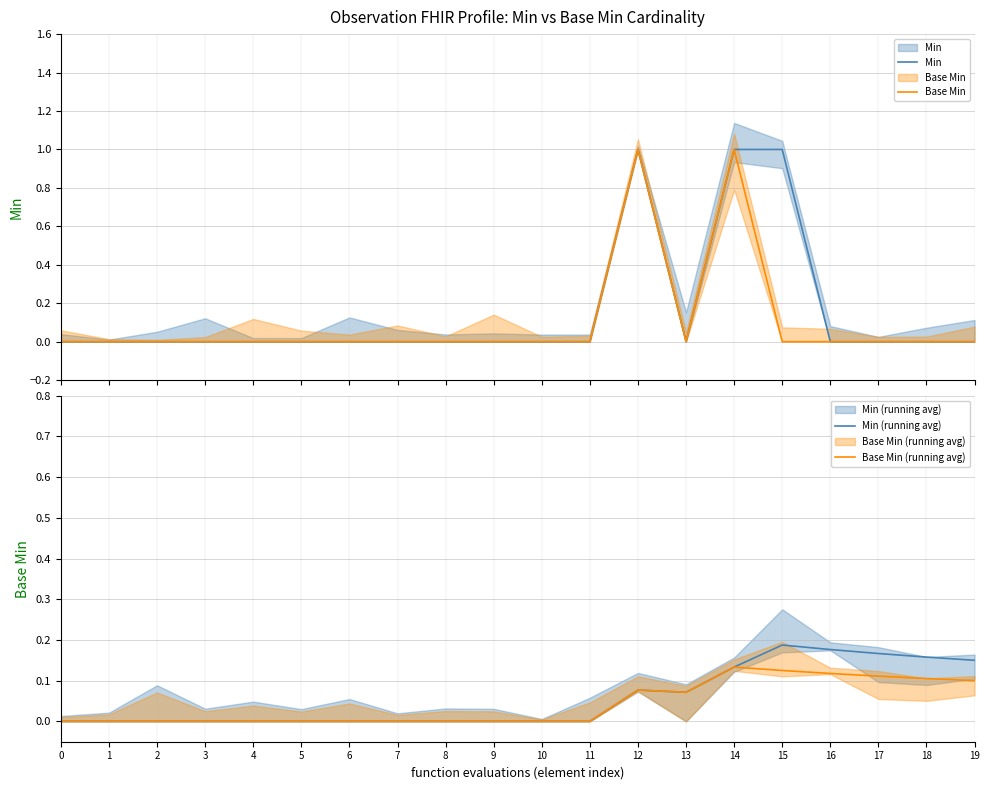

True or false: Min (running avg) has more than 0 points higher than both neighbors.

True